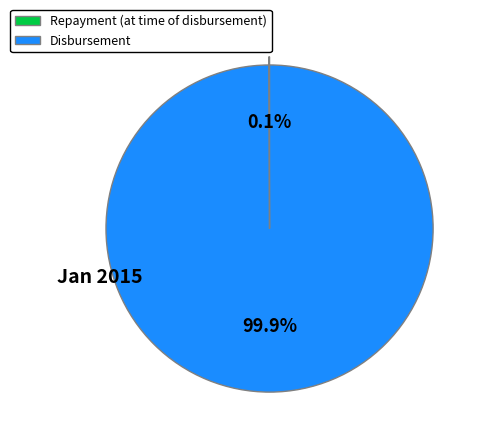

How much of the chart is everything except Disbursement?

0.1%